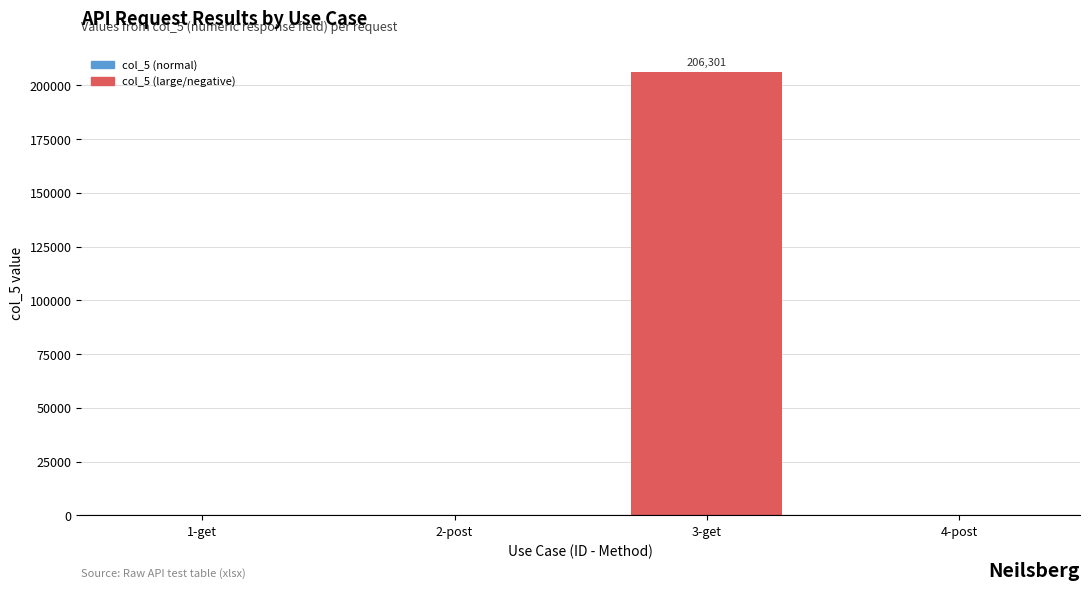

What is the sum of all values?

206301